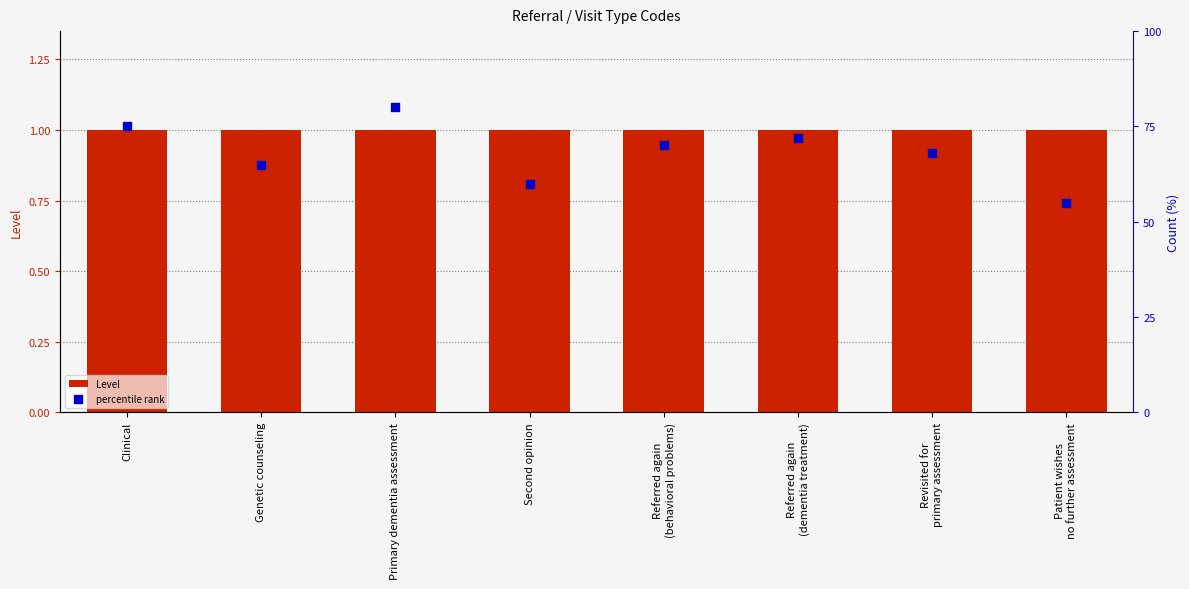

At how many categories does at least one series exceed 77?

1